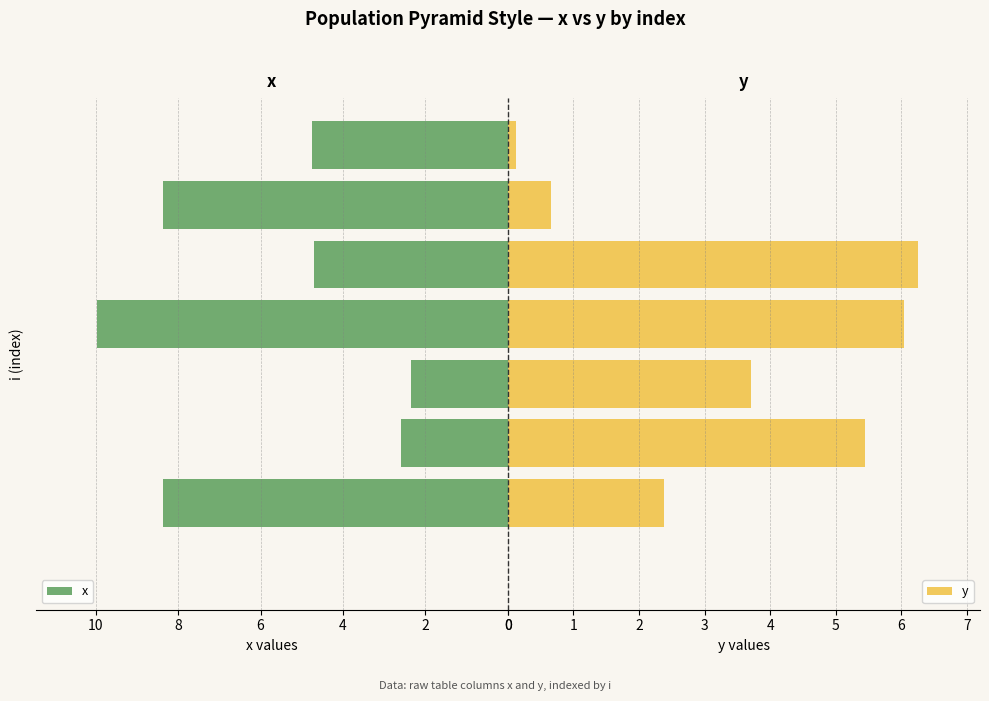

What is the maximum value for y?

6.3